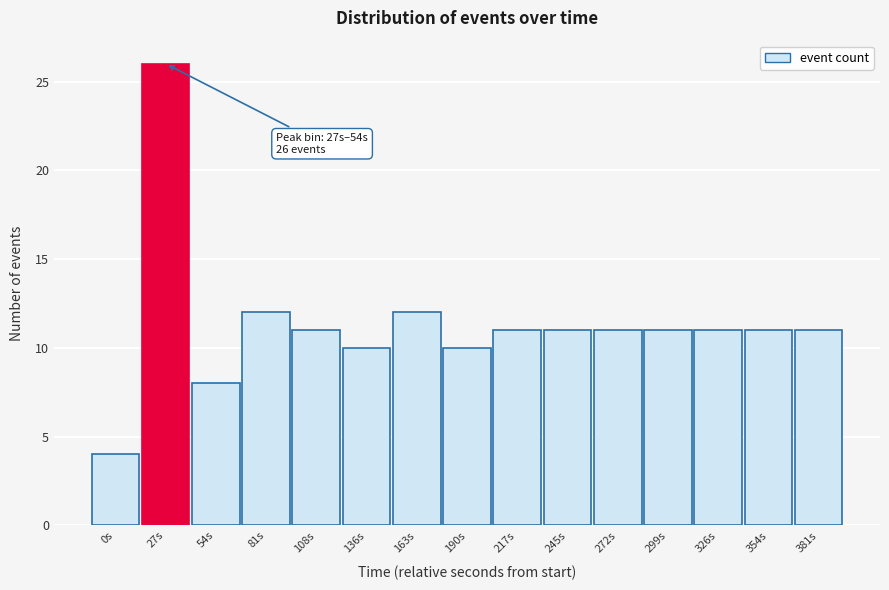

Reading left to right, extract all data points from this chart.

4	26	8	12	11	10	12	10	11	11	11	11	11	11	11